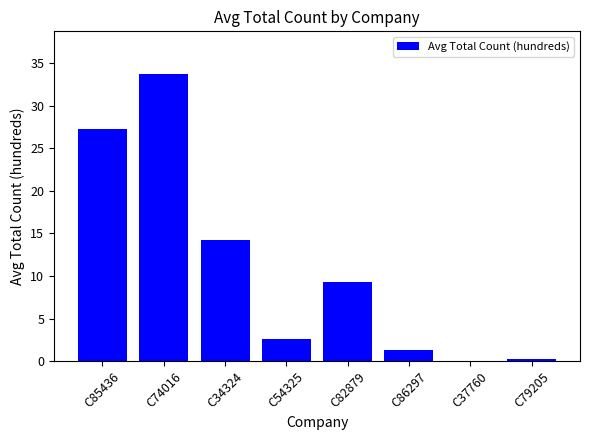

How many distinct data groups are displayed?

1